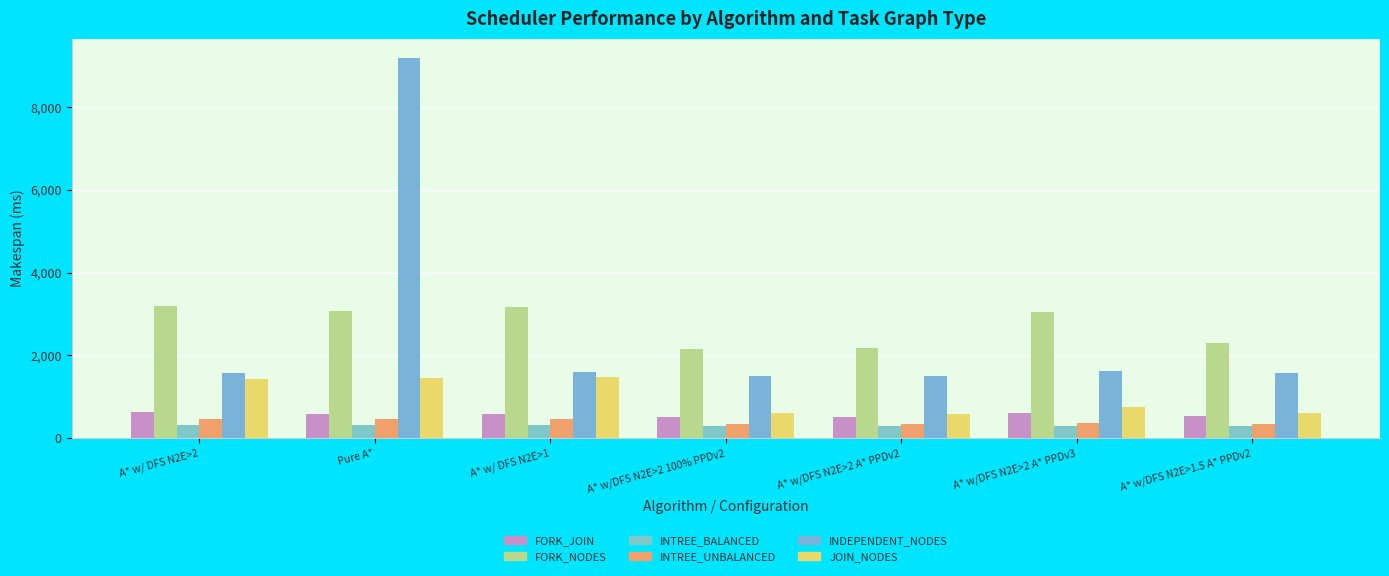

What is the label of the 1st bar from the right?

A* w/DFS N2E>1.5 A* PPDv2